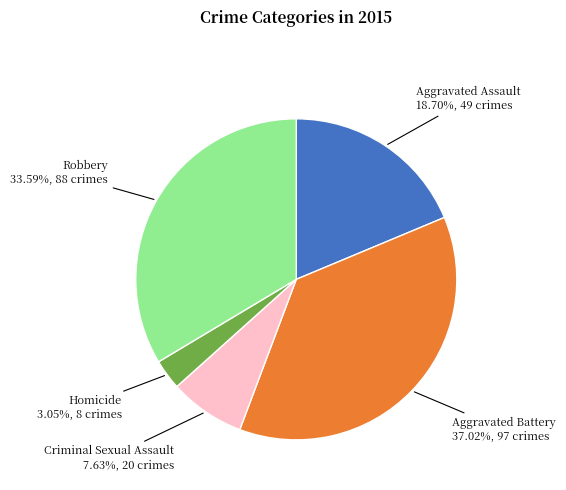

To the nearest percent, what is the difference between the Aggravated Assault and Robbery slice percentages?

15%